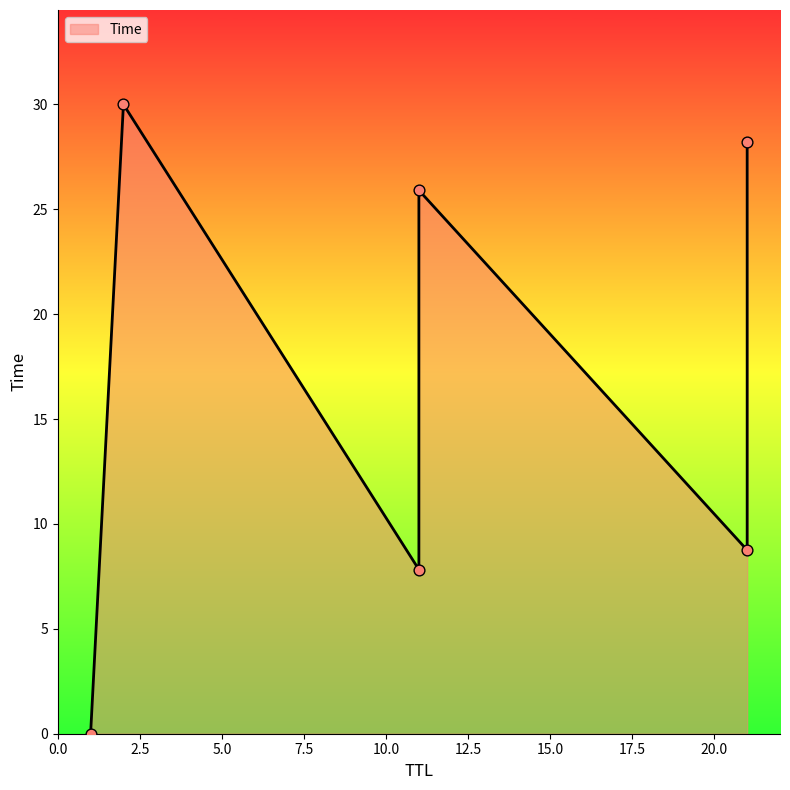

Approximately how many times larger is the value at 2 compared to 11?

3.8